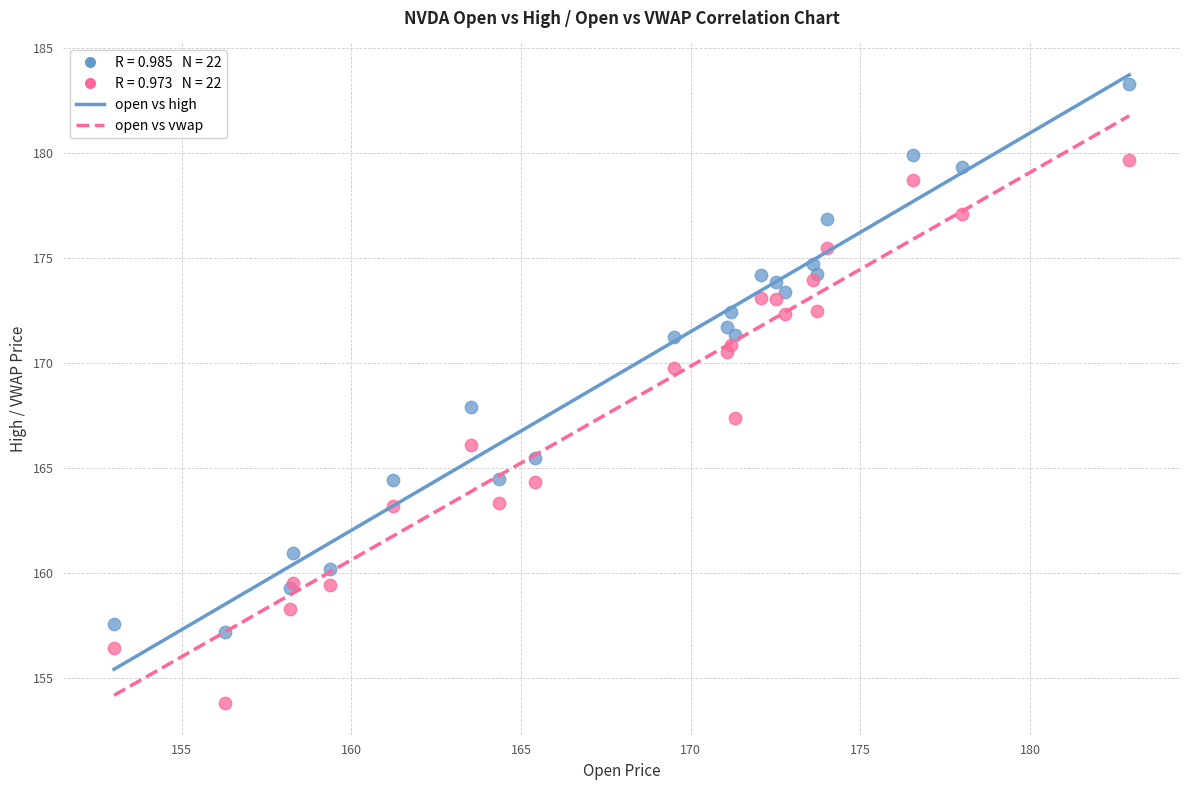

Which series contains the lowest Y value?

open vs vwap